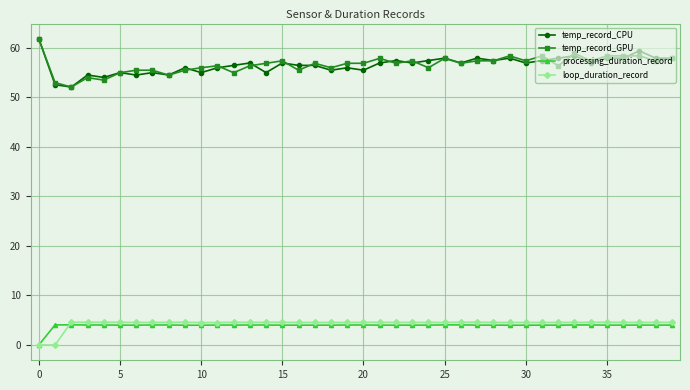

What is the highest value of the processing_duration_record series?

4.1